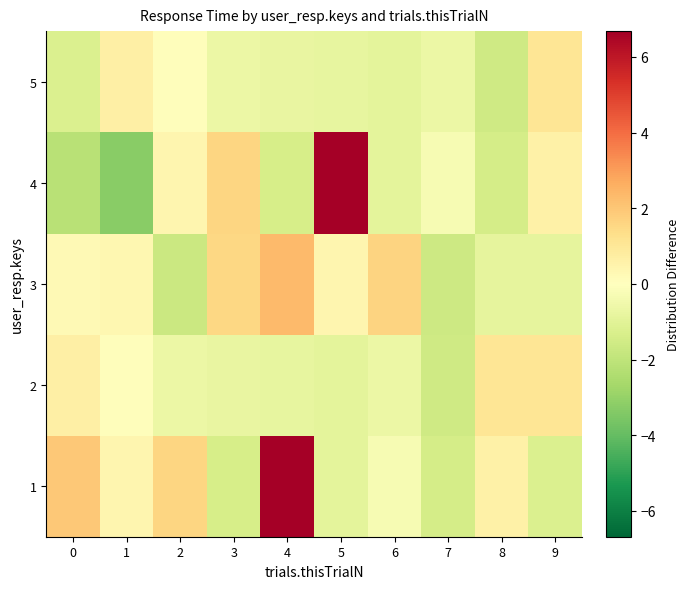

Reading left to right, extract all data points from this chart.

1: 0=2.0	1=0.4	2=1.6	3=-1.4	4=6.7	5=-0.9	6=-0.3	7=-1.4	8=0.6	9=-1.2
2: 0=0.7	1=0.1	2=-0.6	3=-0.8	4=-0.8	5=-0.9	6=-0.7	7=-1.6	8=1.1	9=1.1
3: 0=0.2	1=0.4	2=-1.7	3=1.6	4=2.3	5=0.4	6=1.6	7=-1.7	8=-0.8	9=-0.9
4: 0=-2.1	1=-3.2	2=0.4	3=1.6	4=-1.4	5=6.7	6=-0.9	7=-0.3	8=-1.4	9=0.6
5: 0=-1.2	1=0.7	2=0.1	3=-0.6	4=-0.8	5=-0.8	6=-0.9	7=-0.7	8=-1.6	9=1.1